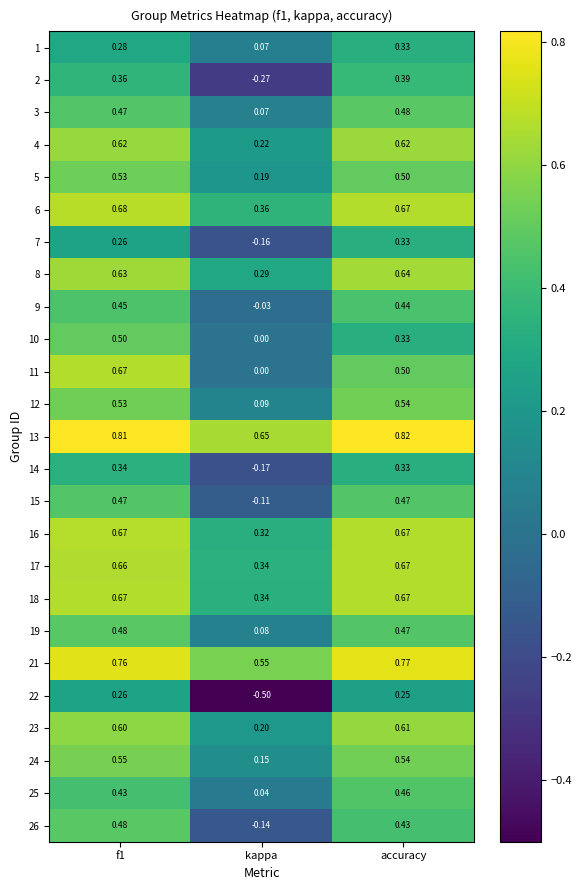

At which label does 10 reach its minimum?

kappa